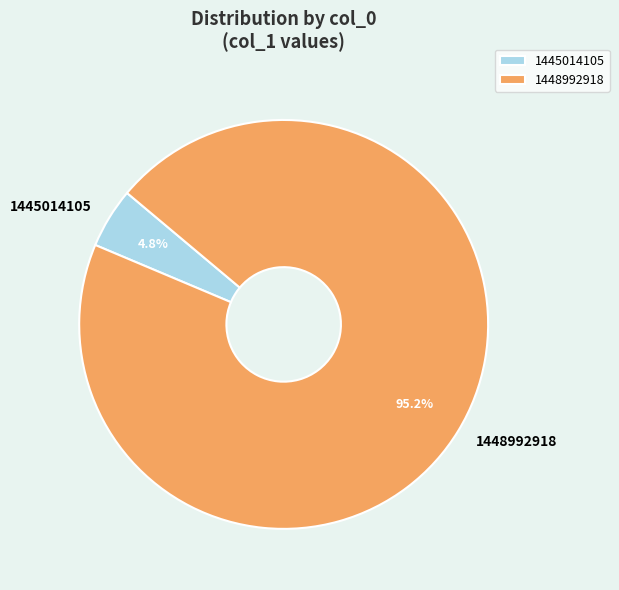

To the nearest percent, what is the difference between the 1448992918 and 1445014105 slice percentages?

90%